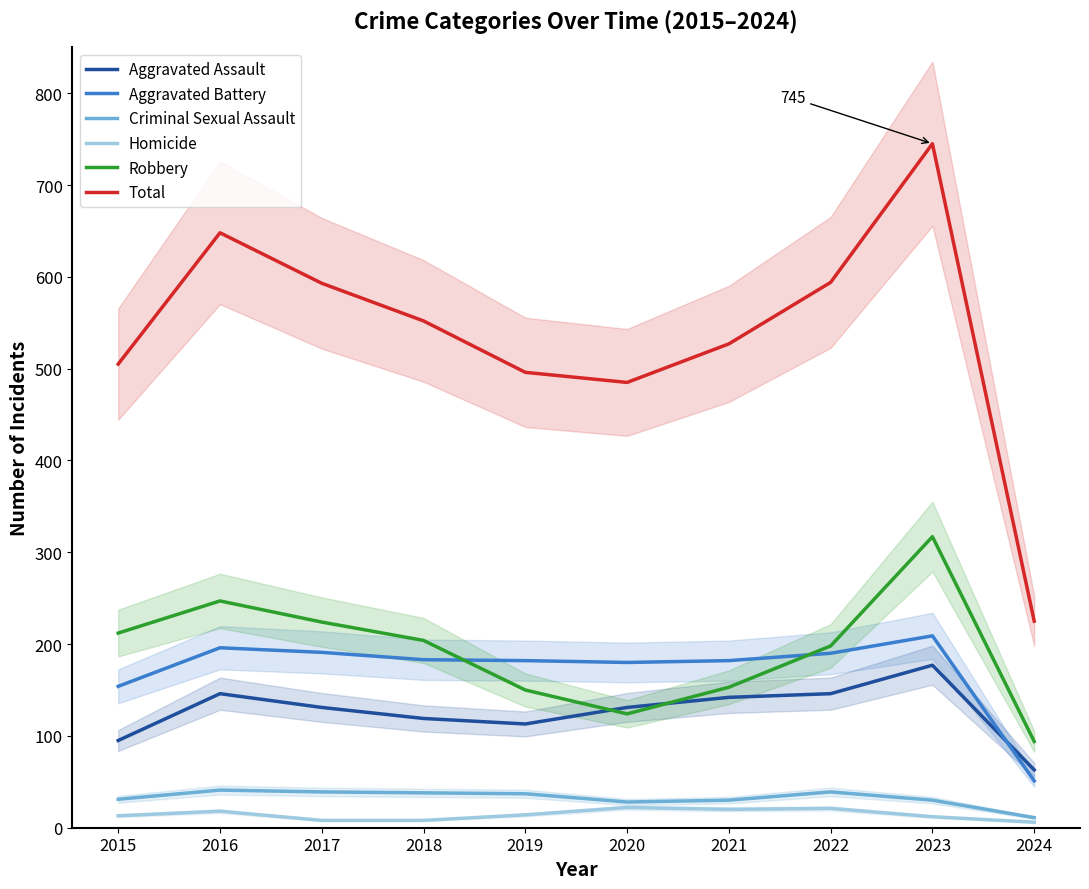

Does the chart have visible grid lines?

No